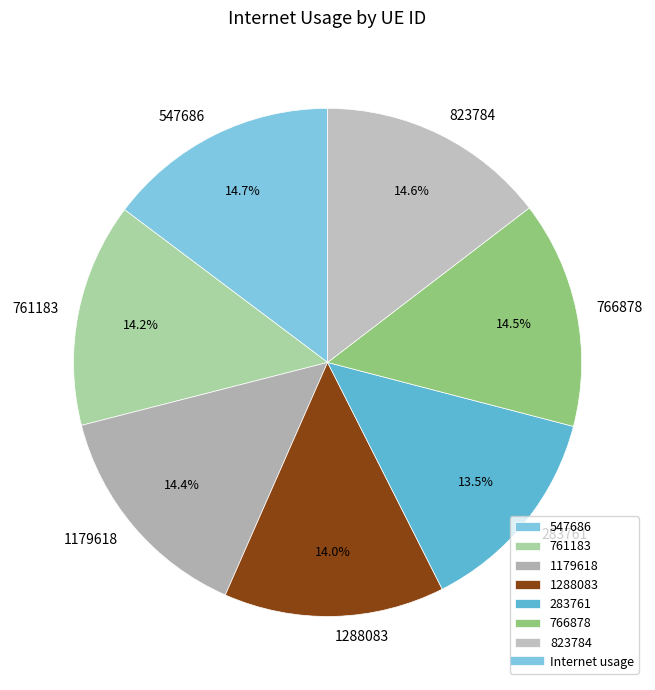

The 823784 slice represents 23% of the pie. True or false?

False